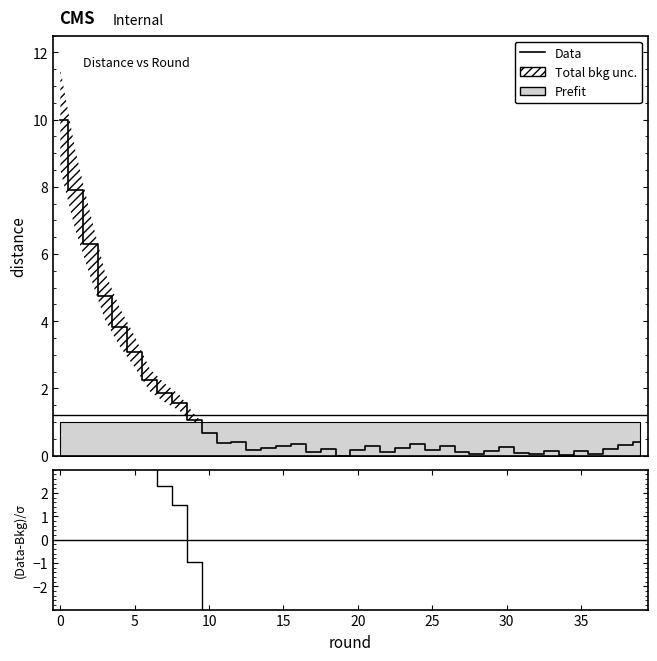

What is the difference between the maximum and minimum values?

10.0